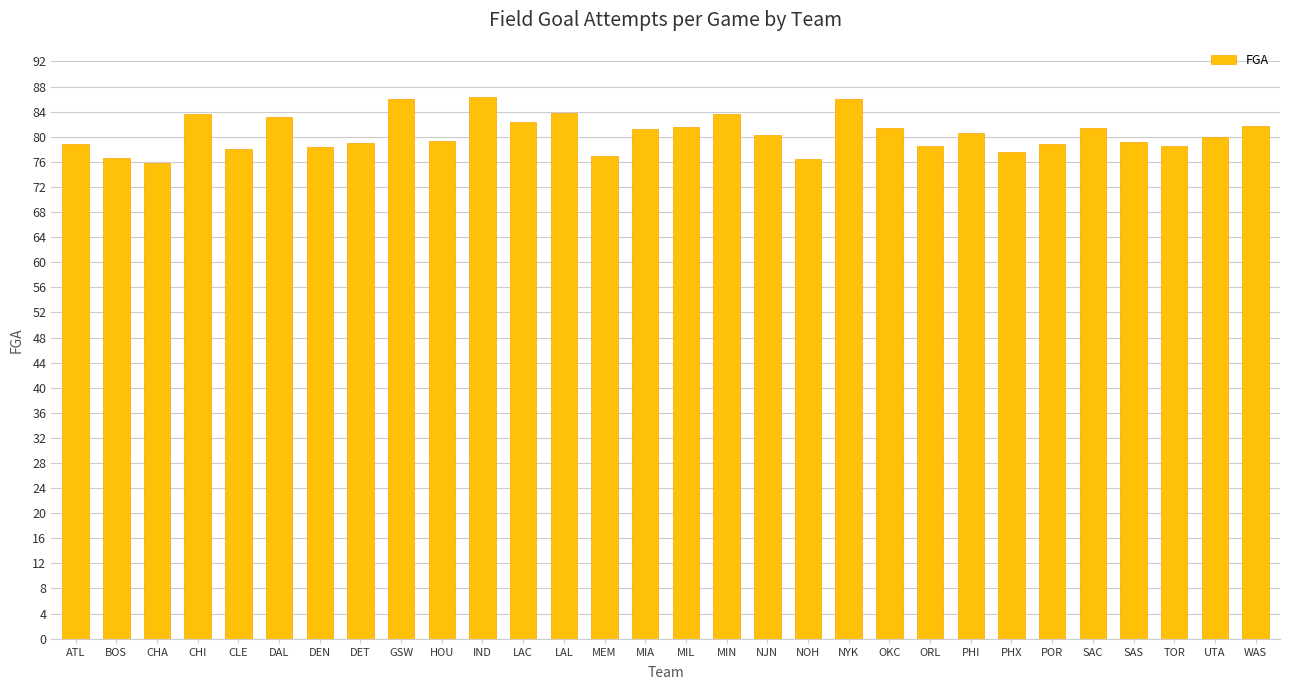

The value at MIA is 19.2. True or false?

False